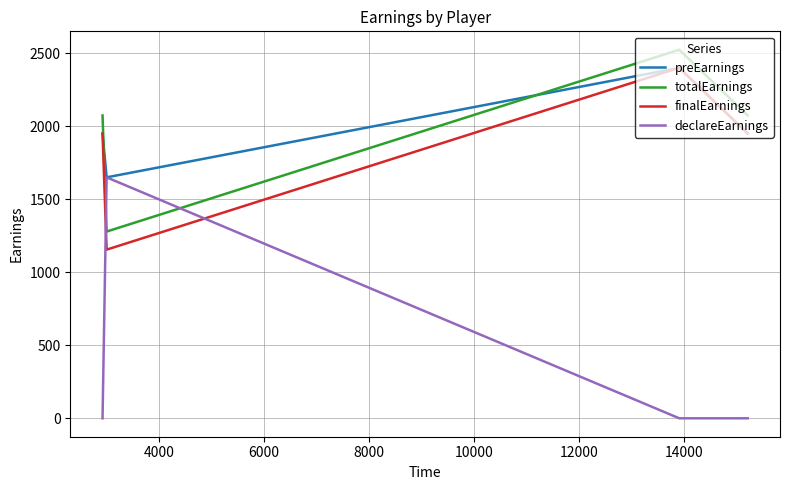

True or false: preEarnings has more than 1 interior local peaks.

False